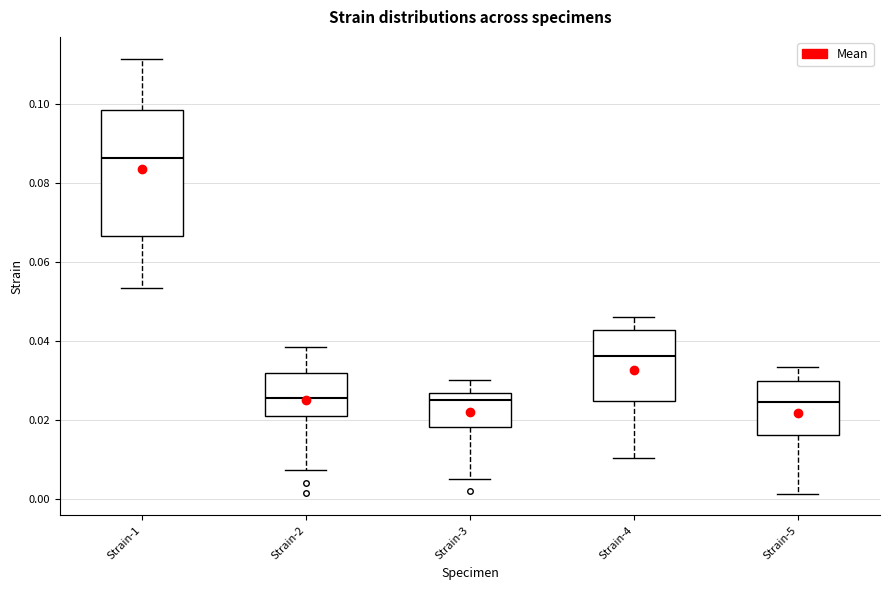

Where does the lower whisker of the box for Strain-2 end on the y-axis? The values are not printed on the chart, so give them approximately, as read against the axis.

0.008